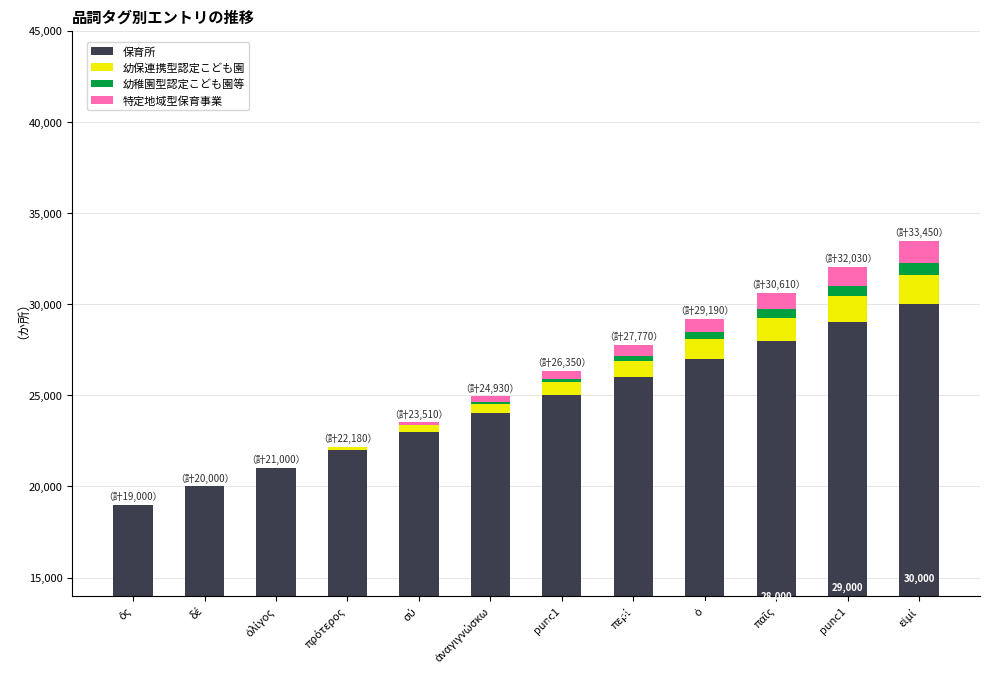

Reading right to left, list all the values displayed in this chart.

保育所: εἰμί=30000	punc1=29000	παῖς=28000	ὁ=27000	περί=26000	punc1=25000	ἀναγιγνώσκω=24000	σύ=23000	πρότερος=22000	ὀλίγος=21000	δέ=20000	ὅς=19000
幼保連携型認定こども園: εἰμί=1620	punc1=1440	παῖς=1260	ὁ=1080	περί=900	punc1=720	ἀναγιγνώσκω=540	σύ=360	πρότερος=180	ὀλίγος=0	δέ=0	ὅς=0
幼稚園型認定こども園等: εἰμί=630	punc1=540	παῖς=450	ὁ=360	περί=270	punc1=180	ἀναγιγνώσκω=90	σύ=0	πρότερος=0	ὀλίγος=0	δέ=0	ὅς=0
特定地域型保育事業: εἰμί=1200	punc1=1050	παῖς=900	ὁ=750	περί=600	punc1=450	ἀναγιγνώσκω=300	σύ=150	πρότερος=0	ὀλίγος=0	δέ=0	ὅς=0